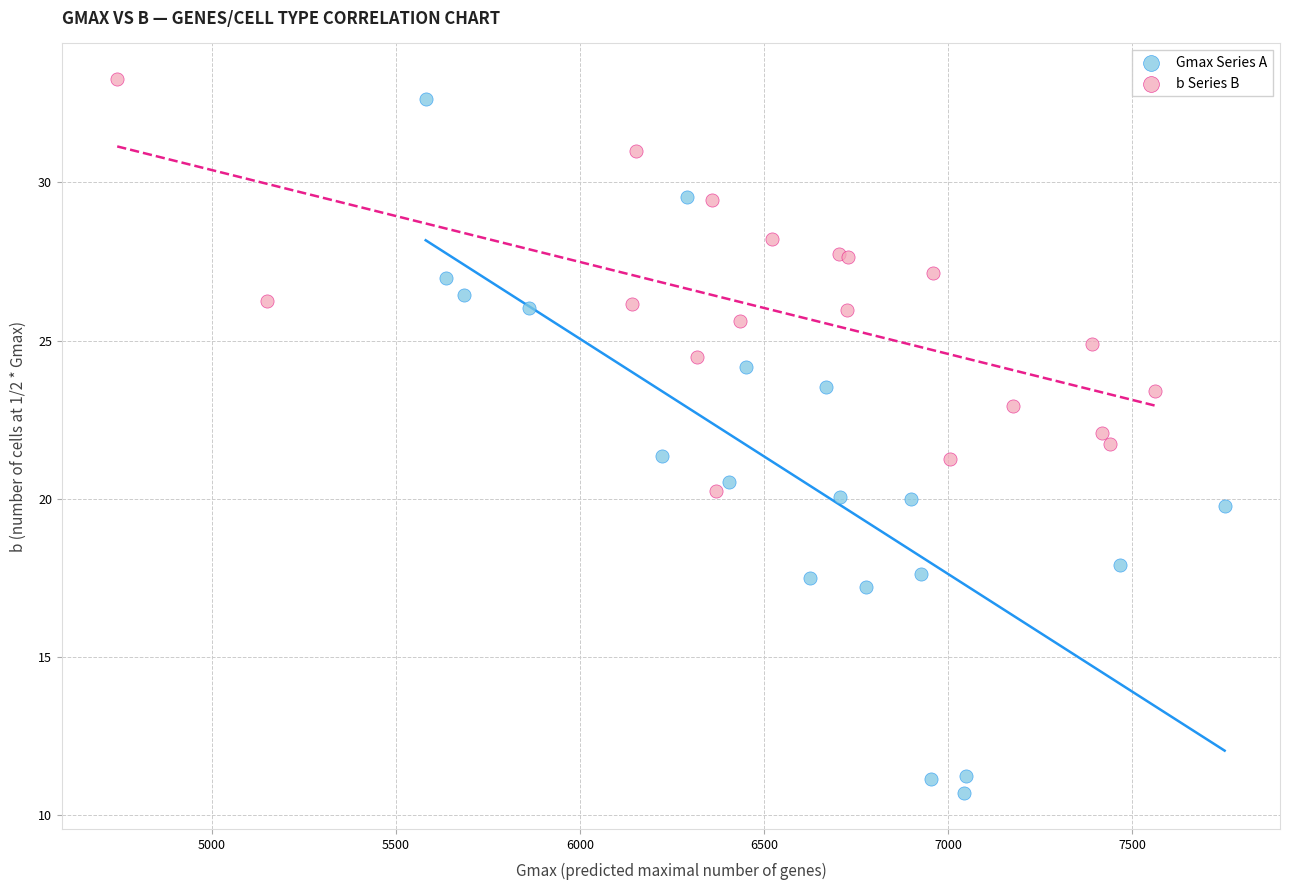

What are all the series names shown in the legend?

Gmax Series A, b Series B